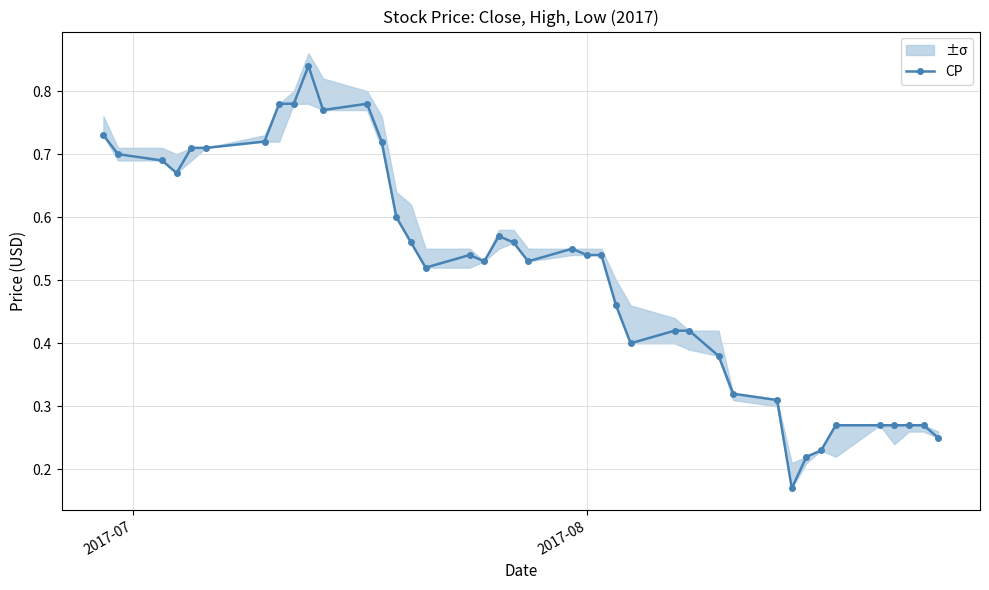

How many values are between 0 and 1?

40